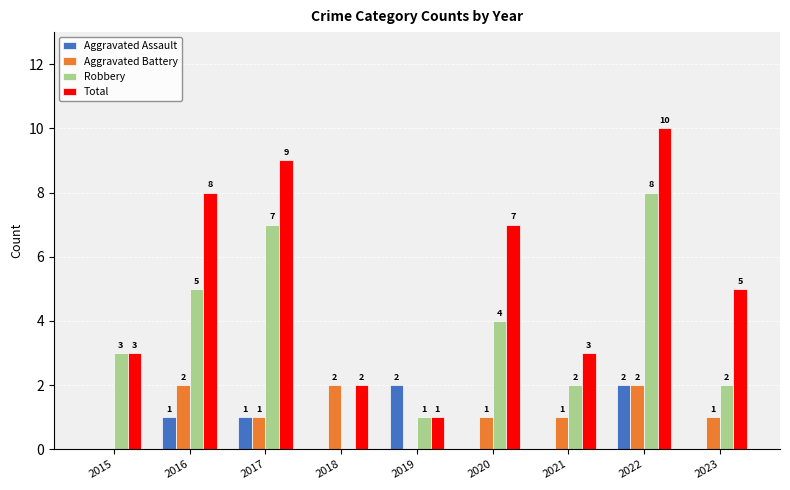

The Aggravated Battery series shows 0 at 2015. True or false?

True